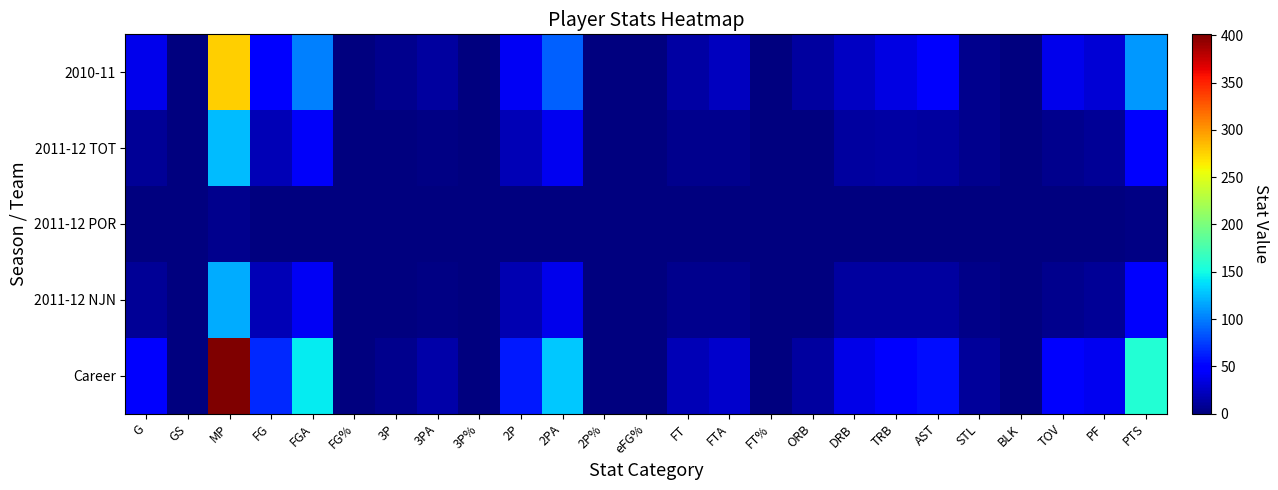

Which series has the largest range (max minus min)?

Career